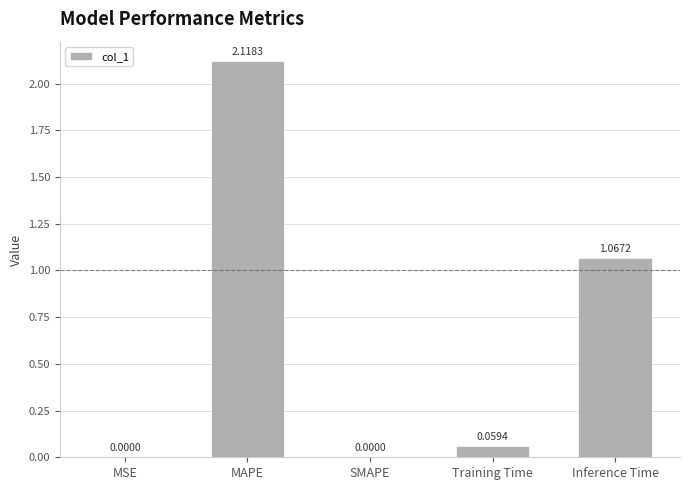

What is the sum of all values?

3.2